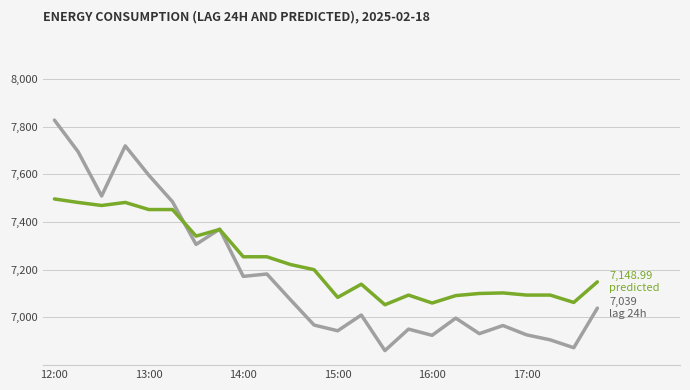

What is the minimum value shown in the chart?

6861.0